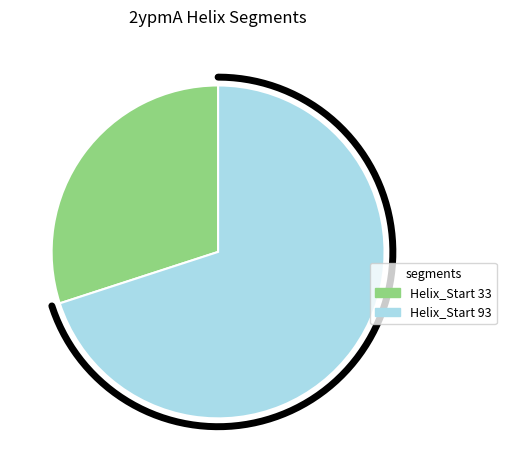

Does 33 represent more than half of the total?

No